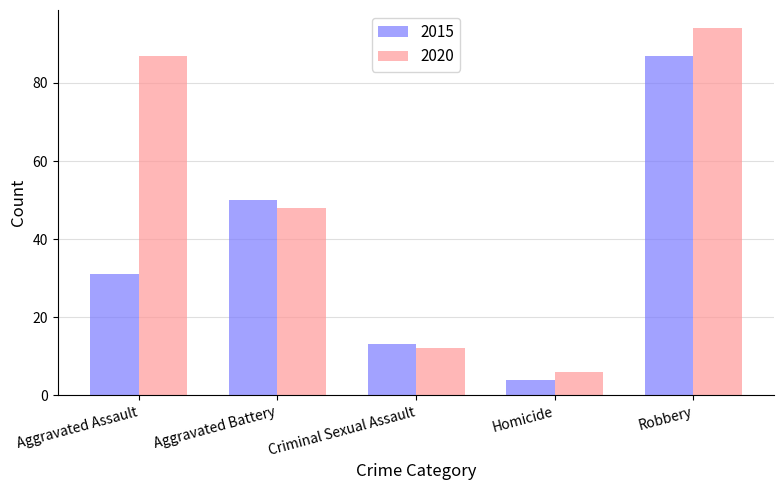

What is the difference between the maximum and minimum values in the 2015 series?

83